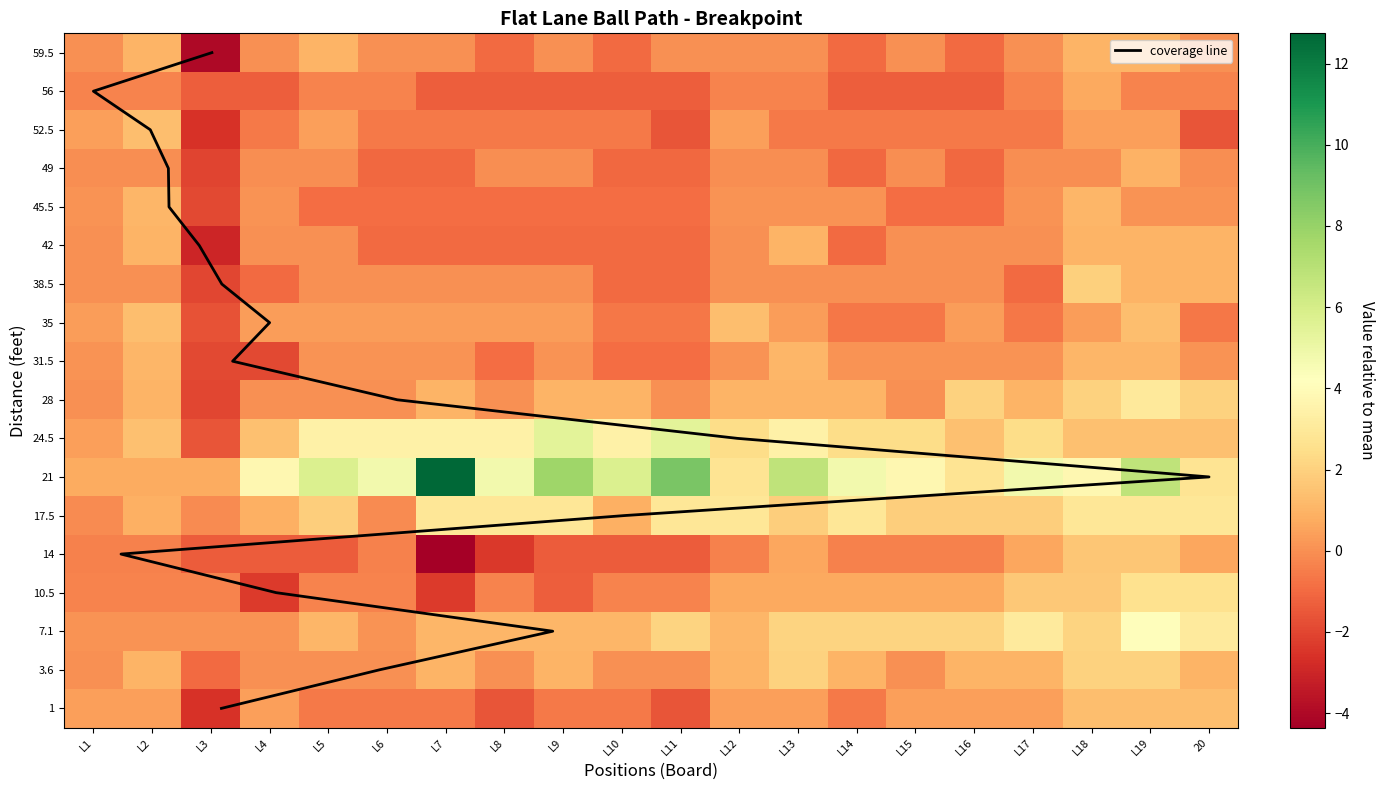

How many values in 10.5 are above zero?

9